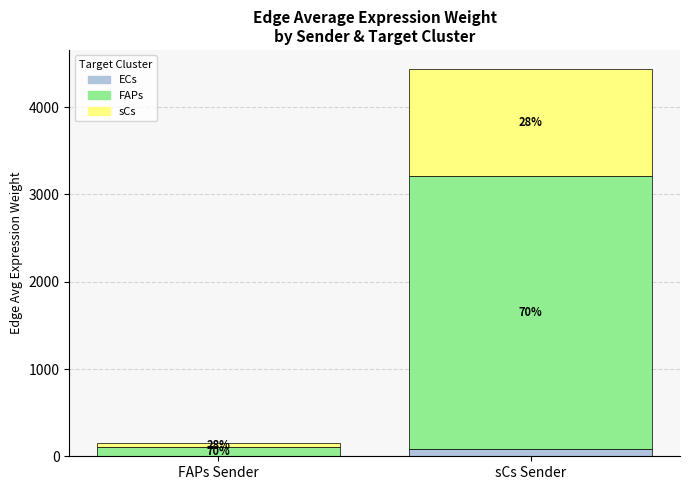

What is the difference between the highest and lowest values at FAPs?

3014.5